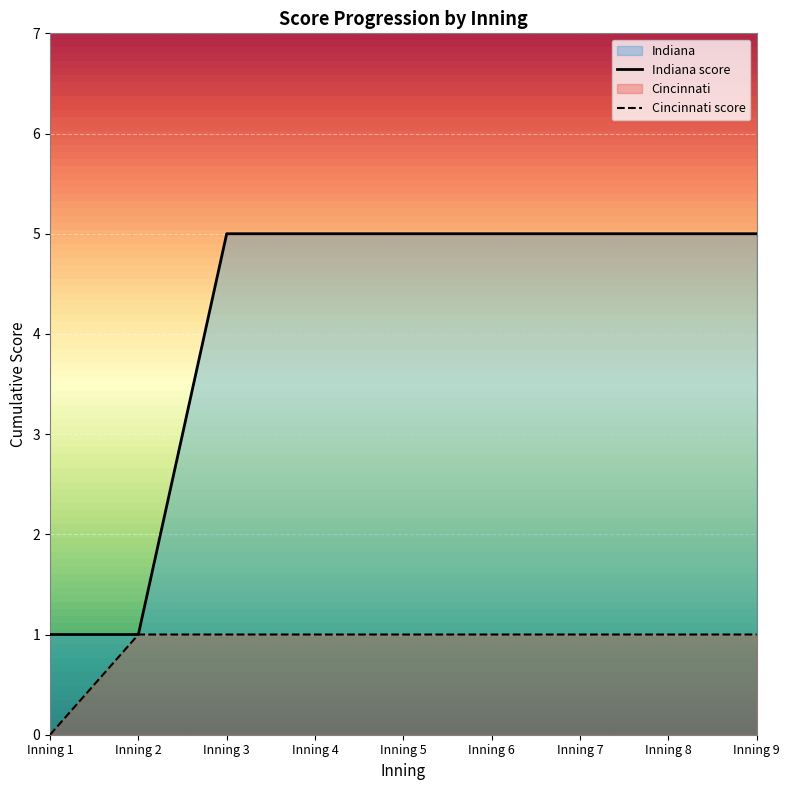

Between Inning 3 and Inning 2, which is larger?

Inning 3